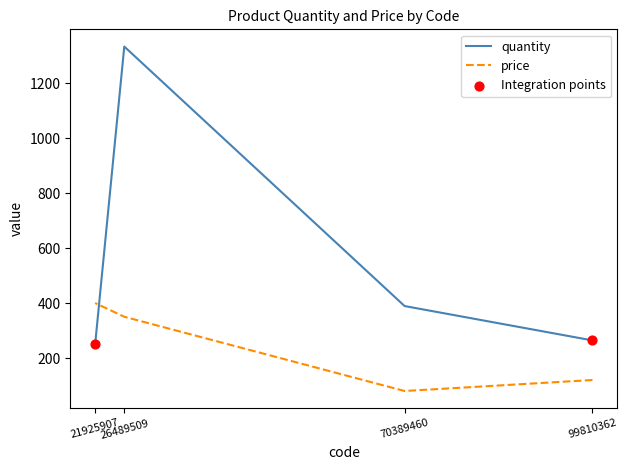

Is the value of price at 26489509 greater than the value of quantity at 21925907?

Yes